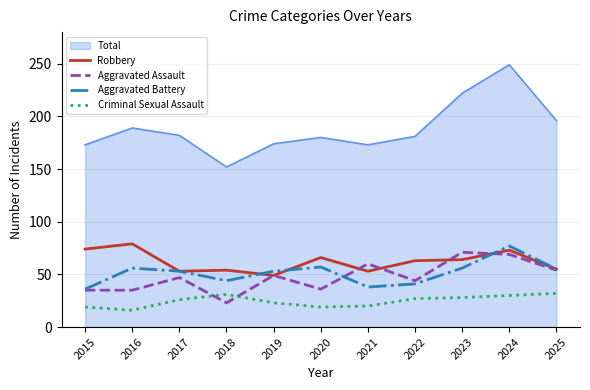

At which label does Robbery first exceed 63?

2015